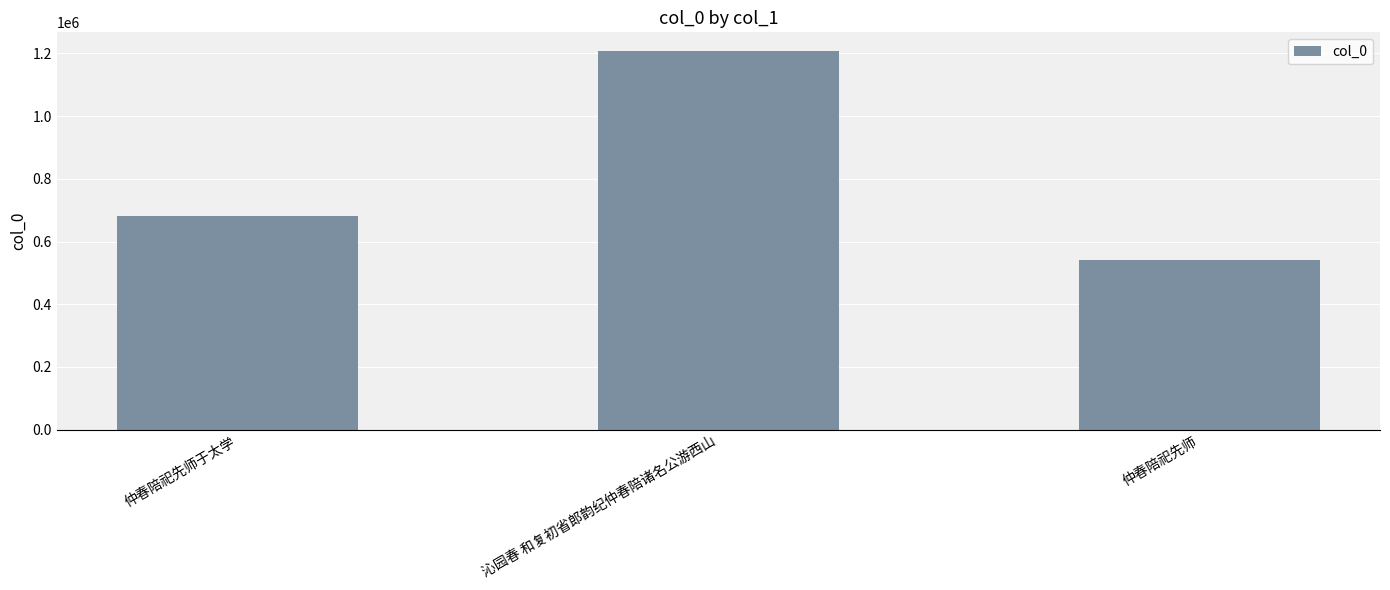

True or false: the data shows 1206896 at 沁园春 和复初省郎韵纪仲春陪诸名公游西山.

True